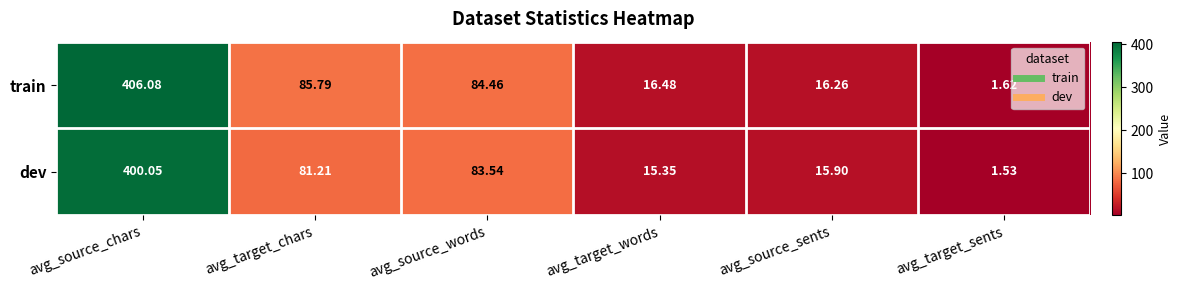

Which series changed the most between avg_source_words and avg_source_sents?

train